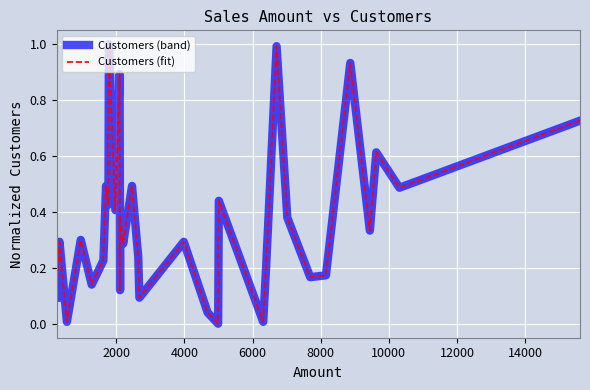

The value of Customers (band) at 14 is 0.2. True or false?

False